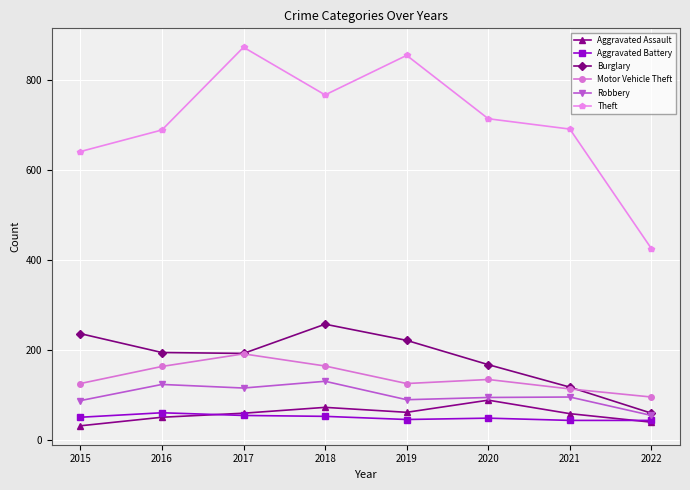

What is the difference between the maximum and minimum values in the Aggravated Battery series?

17